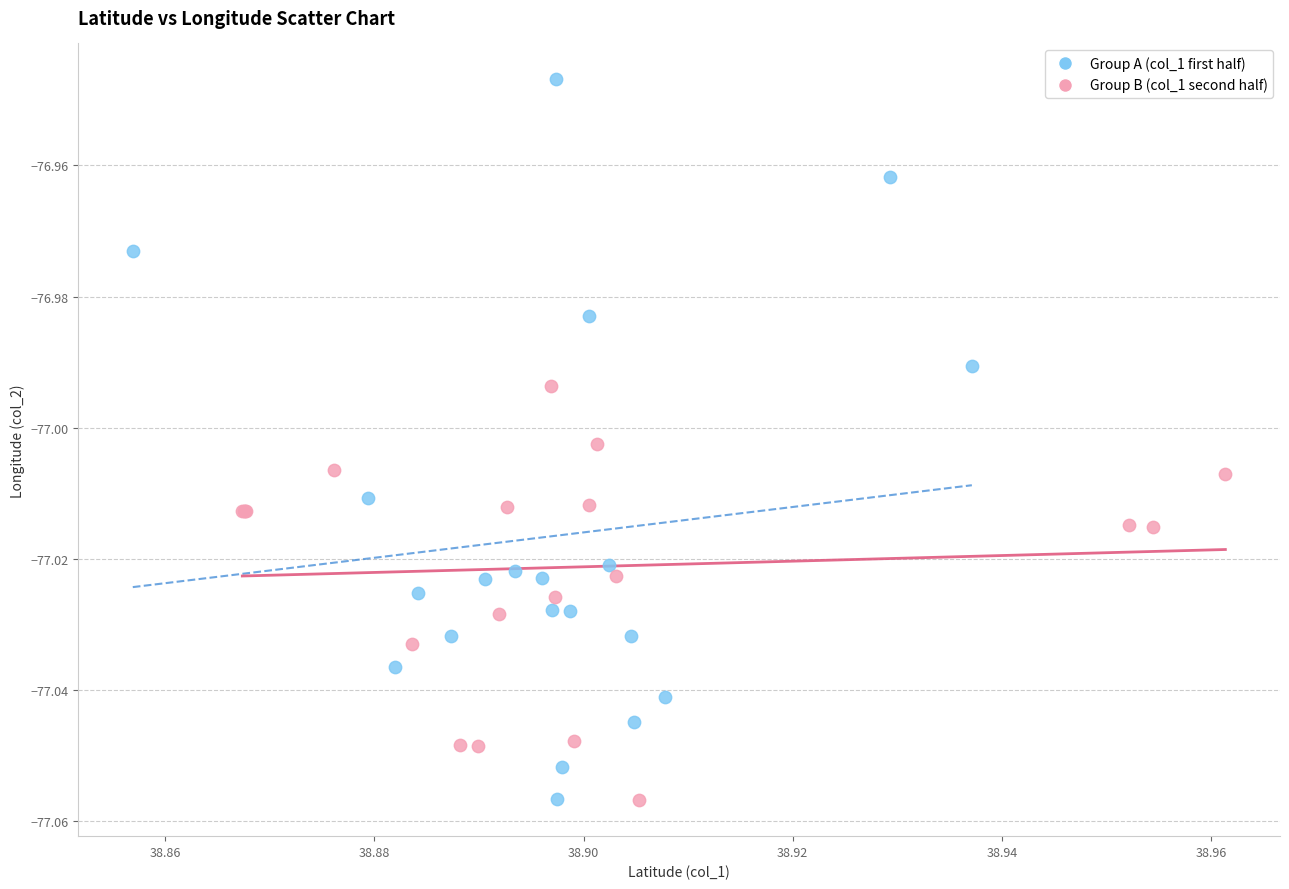

Which series reaches the maximum Y coordinate?

Group A (col_1 first half)